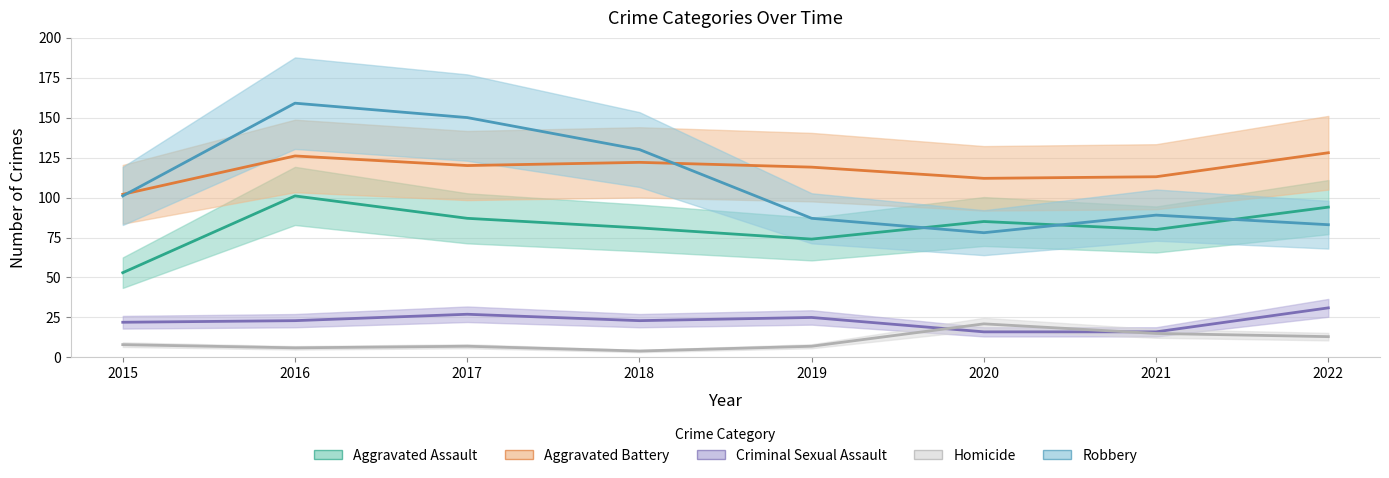

What is the difference between the maximum and second lowest values in the Criminal Sexual Assault series?

15